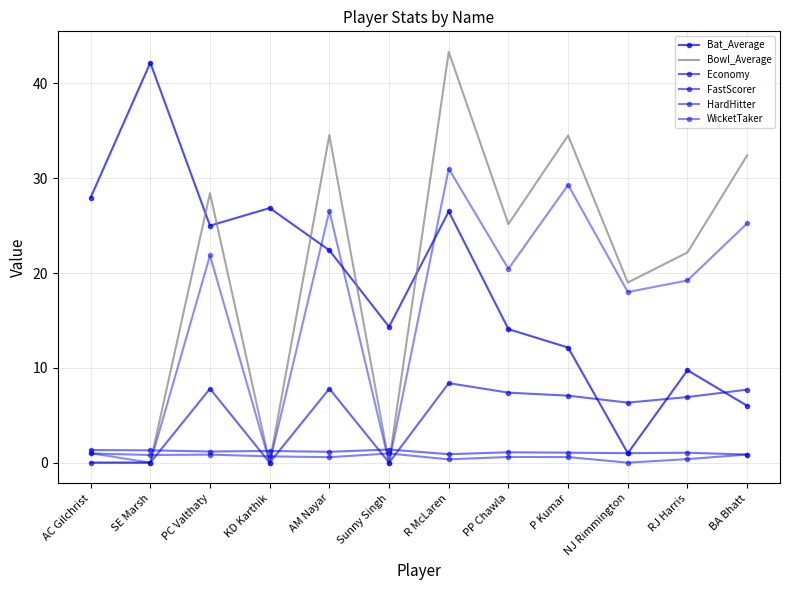

Reading left to right, what are all the values shown in this chart?

Bat_Average: AC Gilchrist=28.0	SE Marsh=42.2	PC Valthaty=25.0	KD Karthik=26.9	AM Nayar=22.4	Sunny Singh=14.3	R McLaren=26.5	PP Chawla=14.1	P Kumar=12.1	NJ Rimmington=1.0	RJ Harris=9.8	BA Bhatt=6.0
Bowl_Average: AC Gilchrist=0.0	SE Marsh=0.0	PC Valthaty=28.4	KD Karthik=0.0	AM Nayar=34.6	Sunny Singh=0.0	R McLaren=43.3	PP Chawla=25.2	P Kumar=34.5	NJ Rimmington=19.0	RJ Harris=22.2	BA Bhatt=32.4
Economy: AC Gilchrist=0.0	SE Marsh=0.0	PC Valthaty=7.8	KD Karthik=0.0	AM Nayar=7.8	Sunny Singh=0.0	R McLaren=8.4	PP Chawla=7.4	P Kumar=7.1	NJ Rimmington=6.3	RJ Harris=6.9	BA Bhatt=7.7
FastScorer: AC Gilchrist=1.3	SE Marsh=1.3	PC Valthaty=1.2	KD Karthik=1.2	AM Nayar=1.1	Sunny Singh=1.4	R McLaren=0.9	PP Chawla=1.1	P Kumar=1.1	NJ Rimmington=1.0	RJ Harris=1.0	BA Bhatt=0.9
HardHitter: AC Gilchrist=1.0	SE Marsh=0.8	PC Valthaty=0.8	KD Karthik=0.7	AM Nayar=0.6	Sunny Singh=1.0	R McLaren=0.3	PP Chawla=0.6	P Kumar=0.6	NJ Rimmington=0.0	RJ Harris=0.4	BA Bhatt=0.9
WicketTaker: AC Gilchrist=1.0	SE Marsh=0.0	PC Valthaty=21.9	KD Karthik=0.0	AM Nayar=26.6	Sunny Singh=0.0	R McLaren=31.0	PP Chawla=20.4	P Kumar=29.3	NJ Rimmington=18.0	RJ Harris=19.2	BA Bhatt=25.2